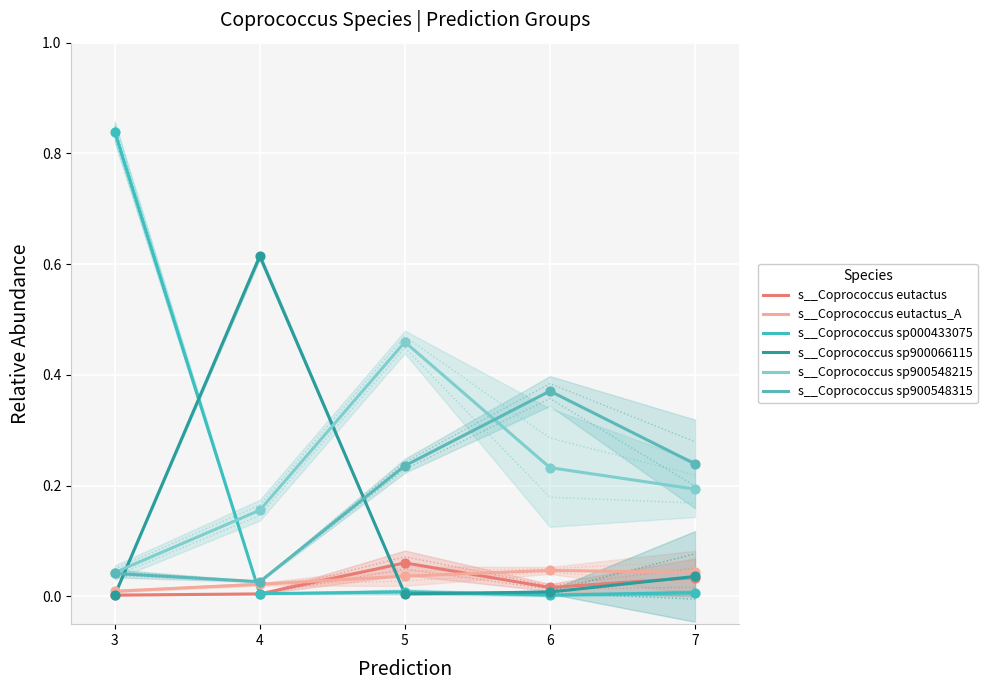

What is the total value across all series at 5?

0.8